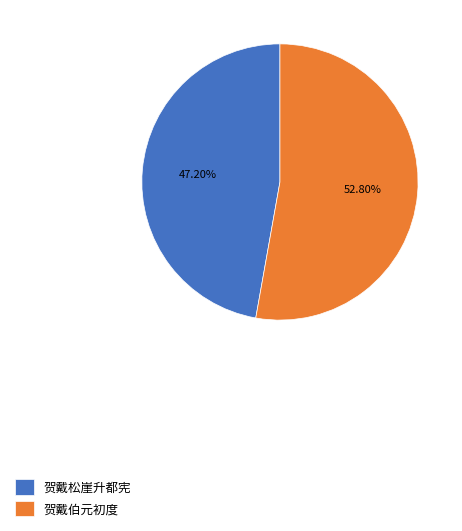

Do 贺戴松崖升都宪 and 贺戴伯元初度 together represent more than half of the pie?

Yes